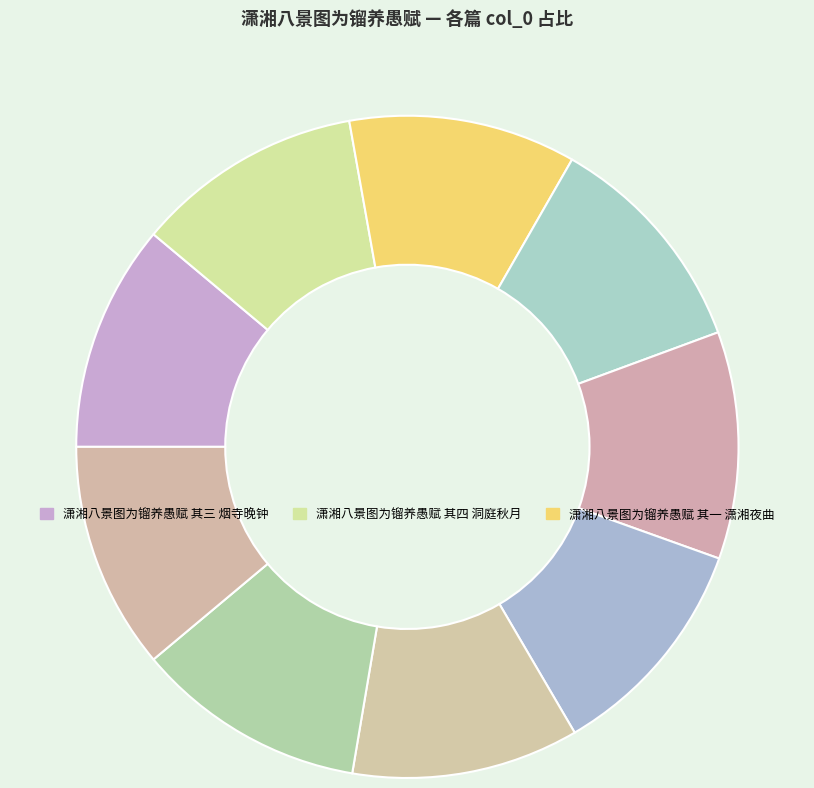

What is the largest slice in the pie chart?

潇湘八景图为镏养愚赋 潇湘夜曲